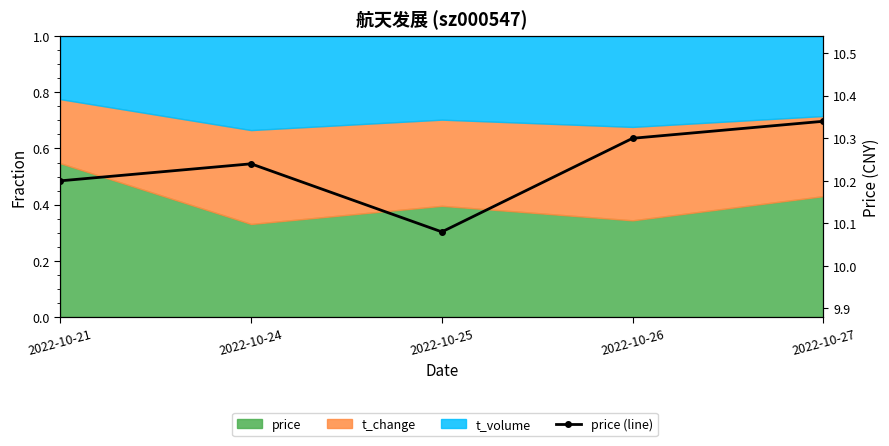

Reading left to right, what are all the values shown in this chart?

10.2	10.2	10.1	10.3	10.3